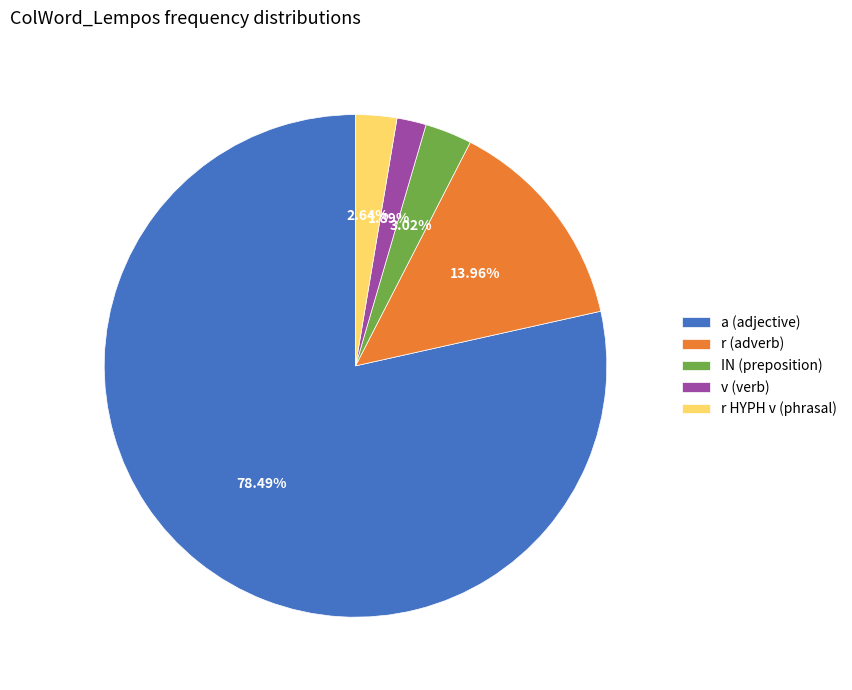

Is the sum of a (adjective) and v (verb) greater than half?

Yes